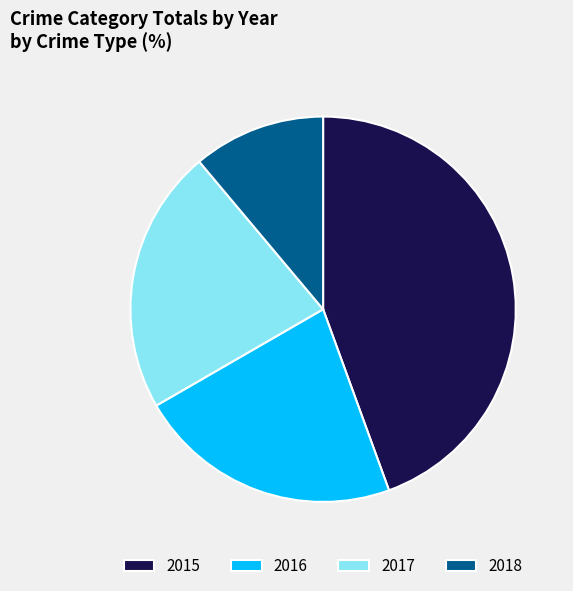

Is it true that 2016 is 11% of the pie?

False